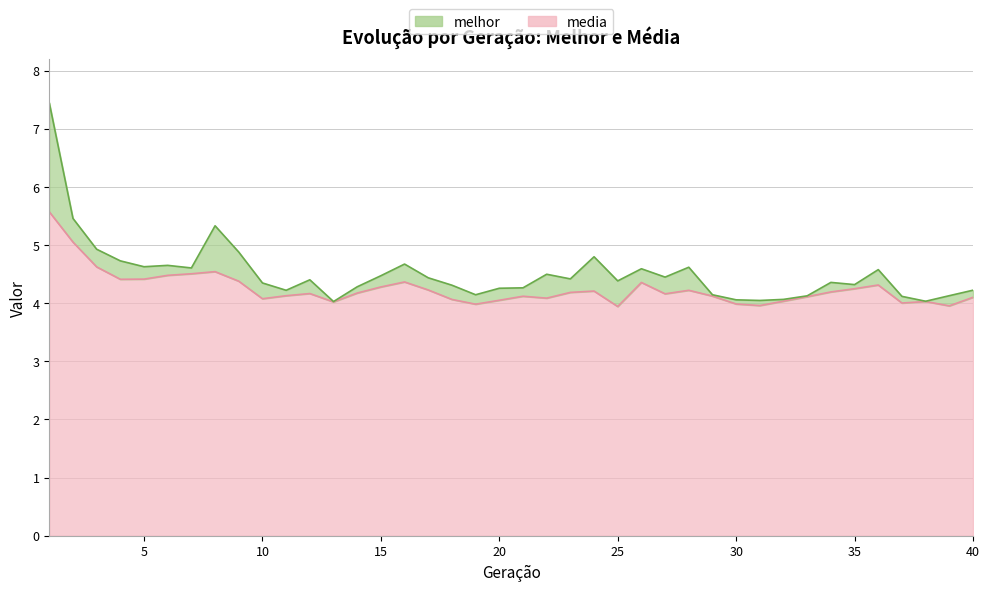

What is the value of the 31st point from the left?

4.0